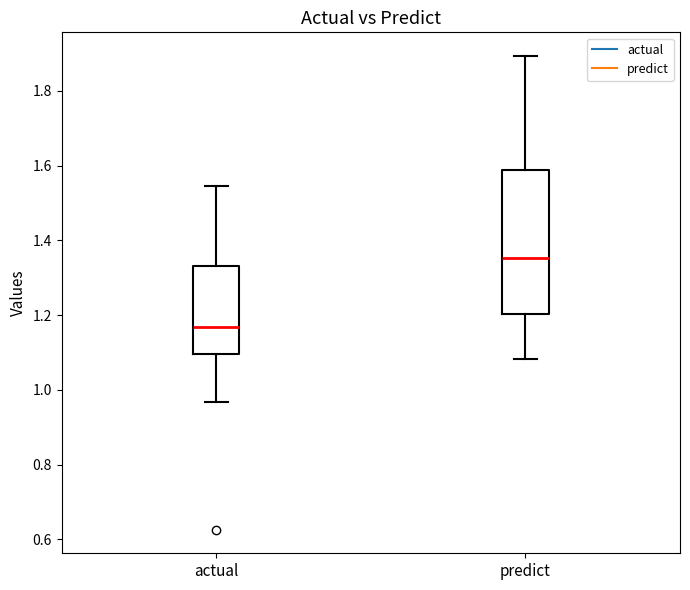

Reading left to right, read every box against the y-axis: the position of its median line, the range the box covers, and the ends of its whiskers. The values are not printed on the chart, so give them approximately, as read against the axis.

actual: median 1.16, box 1.10 to 1.34, whiskers 0.96 to 1.54
predict: median 1.36, box 1.20 to 1.58, whiskers 1.08 to 1.90